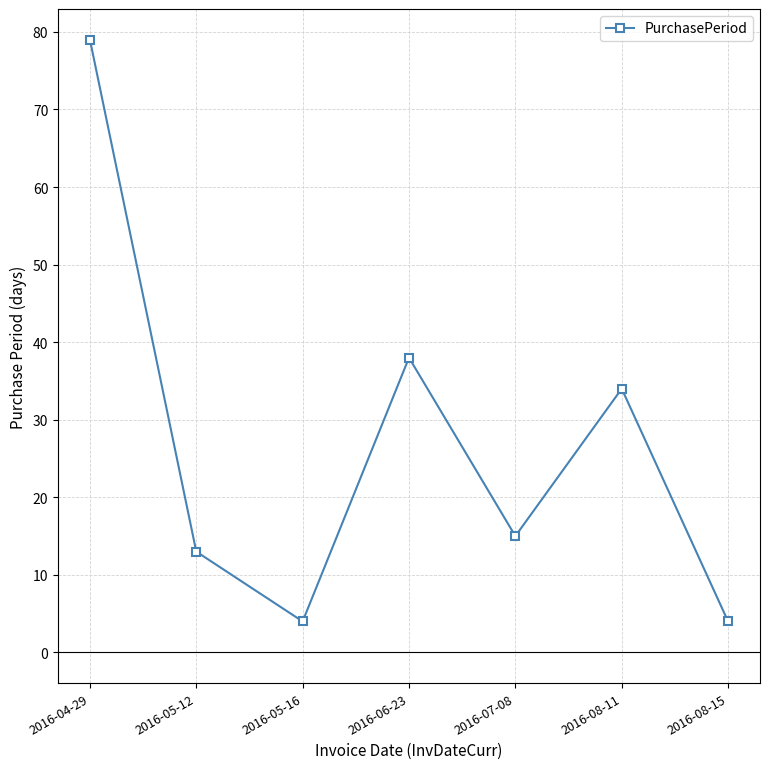

The chart shows a value of 4 at 2016-05-16. True or false?

True